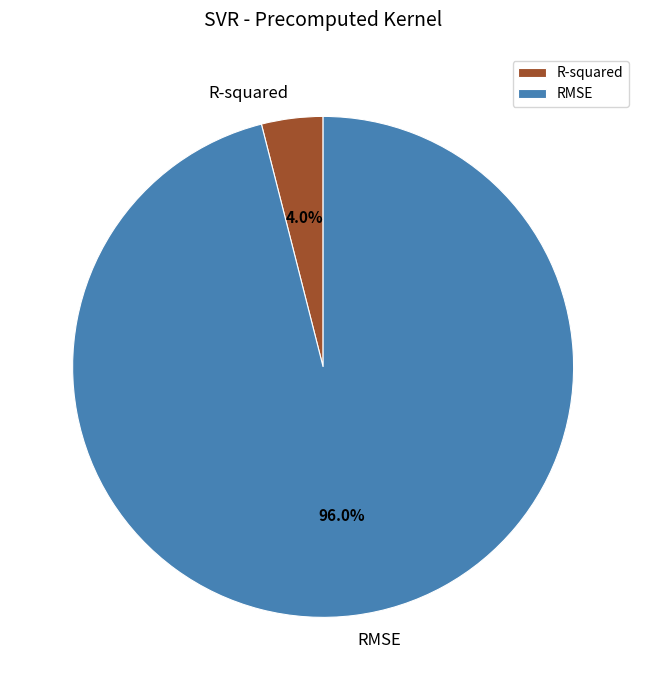

To the nearest percent, what is the difference between the R-squared and RMSE slice percentages?

92%